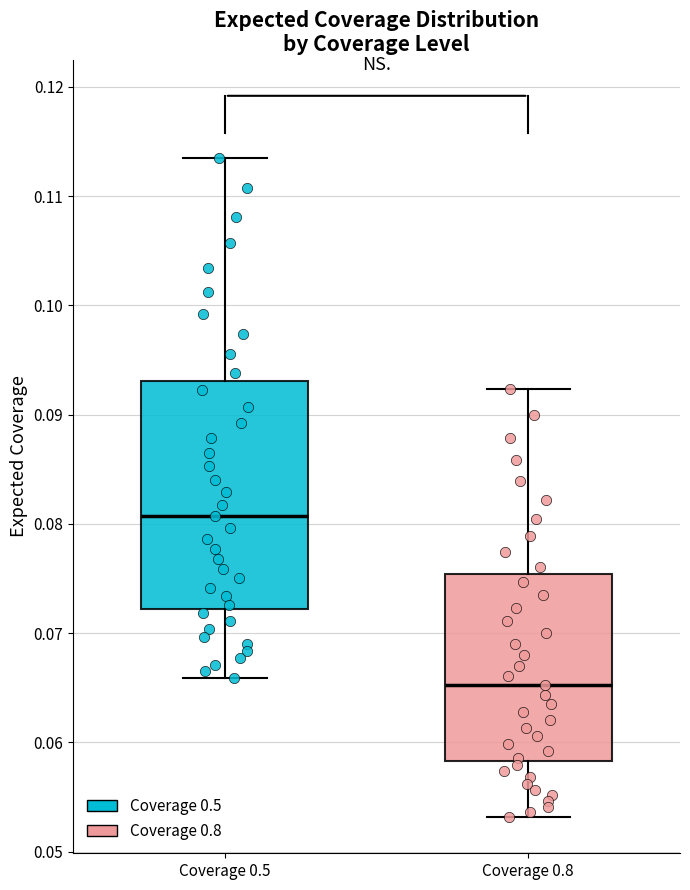

Comparing the boxes themselves (not the whiskers), which one is the tallest?

Coverage 0.5